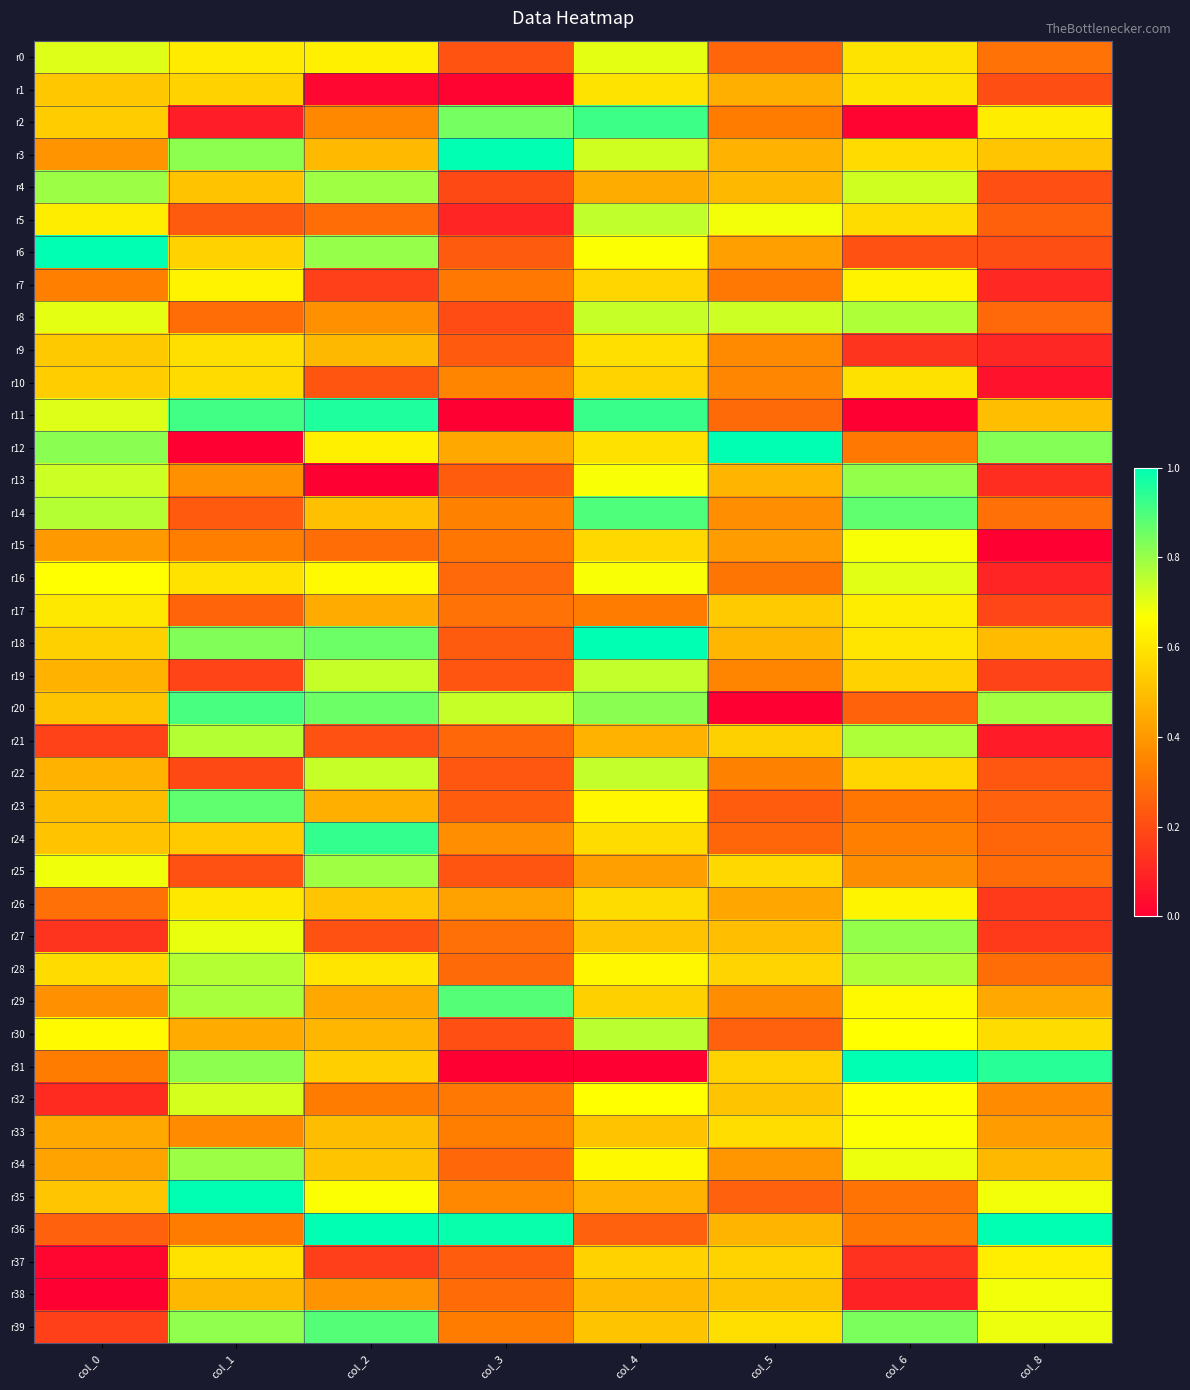

Reading left to right, list all the values displayed in this chart.

r0: col_0=0.7	col_1=0.6	col_2=0.6	col_3=0.2	col_4=0.7	col_5=0.3	col_6=0.6	col_8=0.3
r1: col_0=0.5	col_1=0.6	col_2=0.0	col_3=0.0	col_4=0.6	col_5=0.5	col_6=0.6	col_8=0.2
r2: col_0=0.5	col_1=0.1	col_2=0.4	col_3=0.8	col_4=0.9	col_5=0.3	col_6=0.0	col_8=0.6
r3: col_0=0.4	col_1=0.8	col_2=0.5	col_3=1.0	col_4=0.7	col_5=0.5	col_6=0.6	col_8=0.5
r4: col_0=0.8	col_1=0.5	col_2=0.8	col_3=0.2	col_4=0.5	col_5=0.5	col_6=0.7	col_8=0.2
r5: col_0=0.6	col_1=0.2	col_2=0.3	col_3=0.1	col_4=0.7	col_5=0.7	col_6=0.6	col_8=0.3
r6: col_0=1.0	col_1=0.5	col_2=0.8	col_3=0.2	col_4=0.7	col_5=0.4	col_6=0.2	col_8=0.2
r7: col_0=0.3	col_1=0.6	col_2=0.2	col_3=0.3	col_4=0.6	col_5=0.3	col_6=0.6	col_8=0.1
r8: col_0=0.7	col_1=0.3	col_2=0.4	col_3=0.2	col_4=0.7	col_5=0.7	col_6=0.8	col_8=0.3
r9: col_0=0.5	col_1=0.6	col_2=0.5	col_3=0.2	col_4=0.6	col_5=0.4	col_6=0.1	col_8=0.1
r10: col_0=0.5	col_1=0.6	col_2=0.2	col_3=0.3	col_4=0.6	col_5=0.4	col_6=0.6	col_8=0.1
r11: col_0=0.7	col_1=0.9	col_2=1.0	col_3=0.0	col_4=0.9	col_5=0.3	col_6=0.0	col_8=0.5
r12: col_0=0.8	col_1=0.0	col_2=0.6	col_3=0.4	col_4=0.6	col_5=1.0	col_6=0.3	col_8=0.8
r13: col_0=0.7	col_1=0.4	col_2=0.0	col_3=0.2	col_4=0.7	col_5=0.5	col_6=0.8	col_8=0.1
r14: col_0=0.8	col_1=0.2	col_2=0.5	col_3=0.3	col_4=0.9	col_5=0.4	col_6=0.9	col_8=0.3
r15: col_0=0.4	col_1=0.3	col_2=0.3	col_3=0.3	col_4=0.6	col_5=0.4	col_6=0.7	col_8=0.0
r16: col_0=0.7	col_1=0.6	col_2=0.7	col_3=0.3	col_4=0.7	col_5=0.3	col_6=0.7	col_8=0.1
r17: col_0=0.6	col_1=0.3	col_2=0.4	col_3=0.3	col_4=0.3	col_5=0.5	col_6=0.6	col_8=0.2
r18: col_0=0.5	col_1=0.8	col_2=0.9	col_3=0.2	col_4=1.0	col_5=0.5	col_6=0.6	col_8=0.5
r19: col_0=0.5	col_1=0.2	col_2=0.7	col_3=0.2	col_4=0.7	col_5=0.3	col_6=0.5	col_8=0.2
r20: col_0=0.5	col_1=0.9	col_2=0.9	col_3=0.7	col_4=0.8	col_5=0.0	col_6=0.3	col_8=0.8
r21: col_0=0.2	col_1=0.8	col_2=0.2	col_3=0.3	col_4=0.5	col_5=0.5	col_6=0.8	col_8=0.1
r22: col_0=0.5	col_1=0.2	col_2=0.7	col_3=0.2	col_4=0.7	col_5=0.3	col_6=0.6	col_8=0.2
r23: col_0=0.5	col_1=0.9	col_2=0.5	col_3=0.2	col_4=0.6	col_5=0.2	col_6=0.3	col_8=0.3
r24: col_0=0.5	col_1=0.5	col_2=0.9	col_3=0.4	col_4=0.6	col_5=0.3	col_6=0.3	col_8=0.3
r25: col_0=0.7	col_1=0.2	col_2=0.8	col_3=0.2	col_4=0.4	col_5=0.6	col_6=0.4	col_8=0.3
r26: col_0=0.3	col_1=0.6	col_2=0.5	col_3=0.4	col_4=0.6	col_5=0.4	col_6=0.6	col_8=0.2
r27: col_0=0.1	col_1=0.7	col_2=0.2	col_3=0.3	col_4=0.5	col_5=0.5	col_6=0.8	col_8=0.2
r28: col_0=0.6	col_1=0.8	col_2=0.6	col_3=0.3	col_4=0.6	col_5=0.6	col_6=0.8	col_8=0.3
r29: col_0=0.4	col_1=0.8	col_2=0.4	col_3=0.9	col_4=0.5	col_5=0.4	col_6=0.6	col_8=0.4
r30: col_0=0.7	col_1=0.4	col_2=0.5	col_3=0.2	col_4=0.8	col_5=0.3	col_6=0.7	col_8=0.6
r31: col_0=0.3	col_1=0.8	col_2=0.5	col_3=0.0	col_4=0.0	col_5=0.6	col_6=1.0	col_8=0.9
r32: col_0=0.1	col_1=0.7	col_2=0.3	col_3=0.3	col_4=0.7	col_5=0.5	col_6=0.7	col_8=0.4
r33: col_0=0.4	col_1=0.4	col_2=0.5	col_3=0.3	col_4=0.5	col_5=0.6	col_6=0.7	col_8=0.4
r34: col_0=0.4	col_1=0.8	col_2=0.5	col_3=0.3	col_4=0.7	col_5=0.4	col_6=0.7	col_8=0.5
r35: col_0=0.5	col_1=1.0	col_2=0.7	col_3=0.4	col_4=0.5	col_5=0.3	col_6=0.3	col_8=0.7
r36: col_0=0.3	col_1=0.3	col_2=1.0	col_3=1.0	col_4=0.3	col_5=0.5	col_6=0.3	col_8=1.0
r37: col_0=0.0	col_1=0.6	col_2=0.2	col_3=0.2	col_4=0.5	col_5=0.6	col_6=0.1	col_8=0.6
r38: col_0=0.0	col_1=0.5	col_2=0.4	col_3=0.3	col_4=0.5	col_5=0.5	col_6=0.1	col_8=0.7
r39: col_0=0.2	col_1=0.8	col_2=0.9	col_3=0.3	col_4=0.5	col_5=0.6	col_6=0.8	col_8=0.7